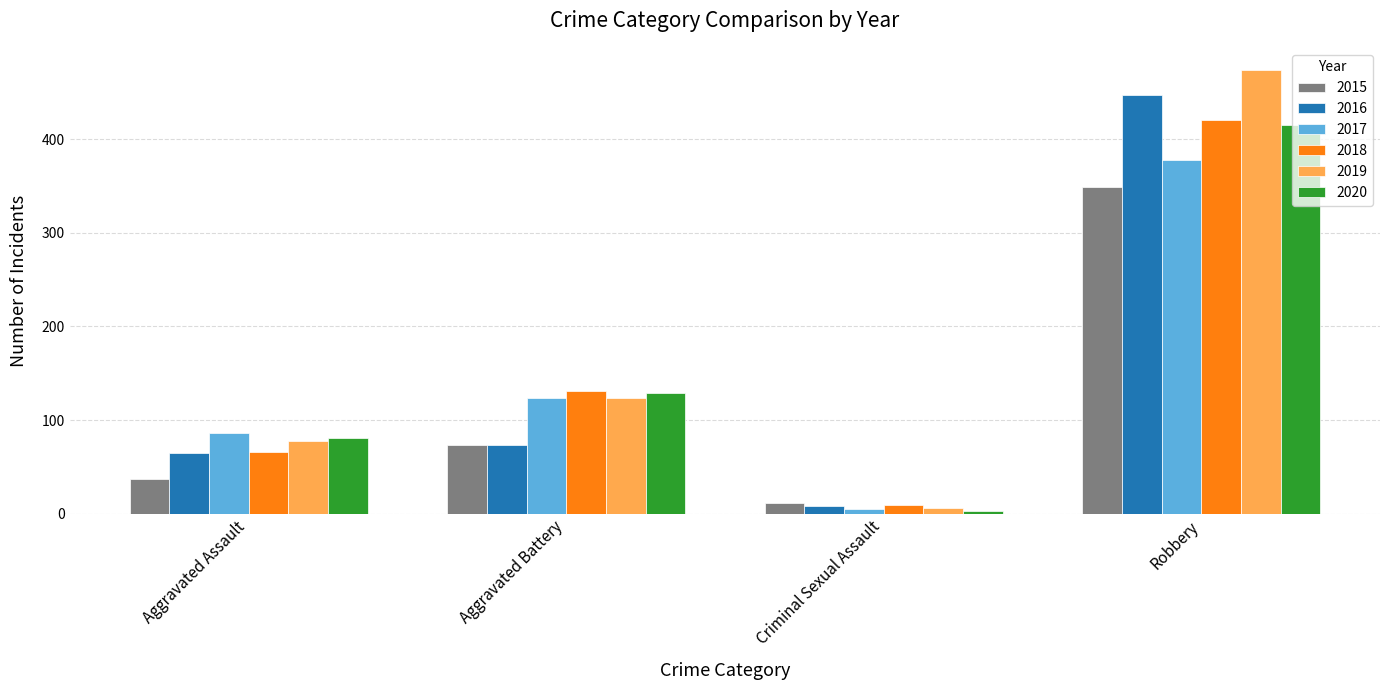

What is the label of the 1st bar from the right?

Robbery